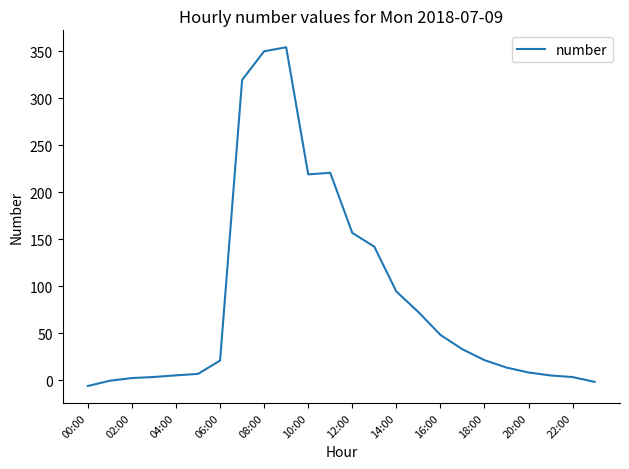

What is the average value?

87.0